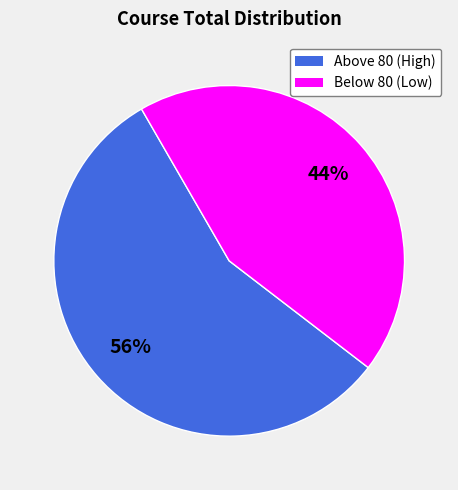

Is there a majority slice in this chart?

Yes